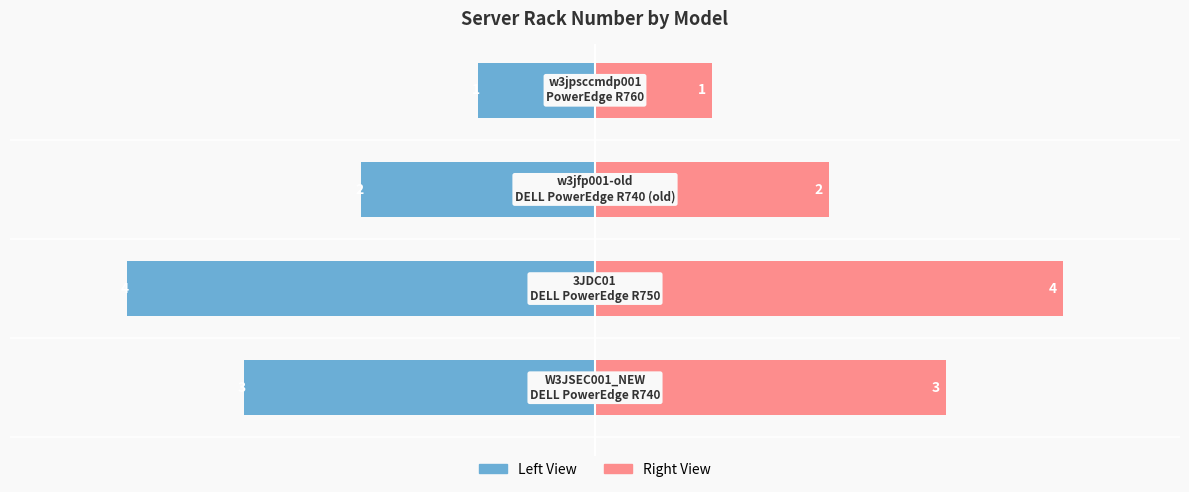

What is the sum of all Server Rack Num (Left) values?

-10